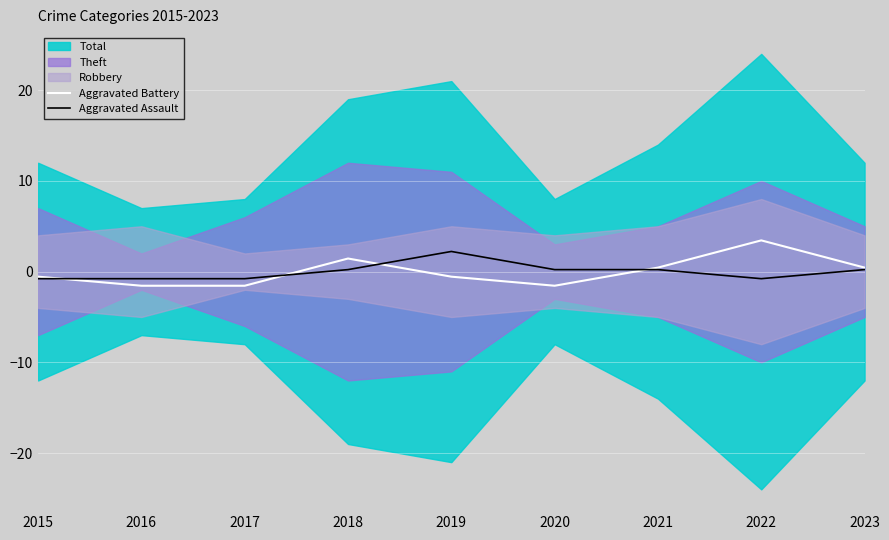

What is the highest value of the Aggravated Assault series?

2.2